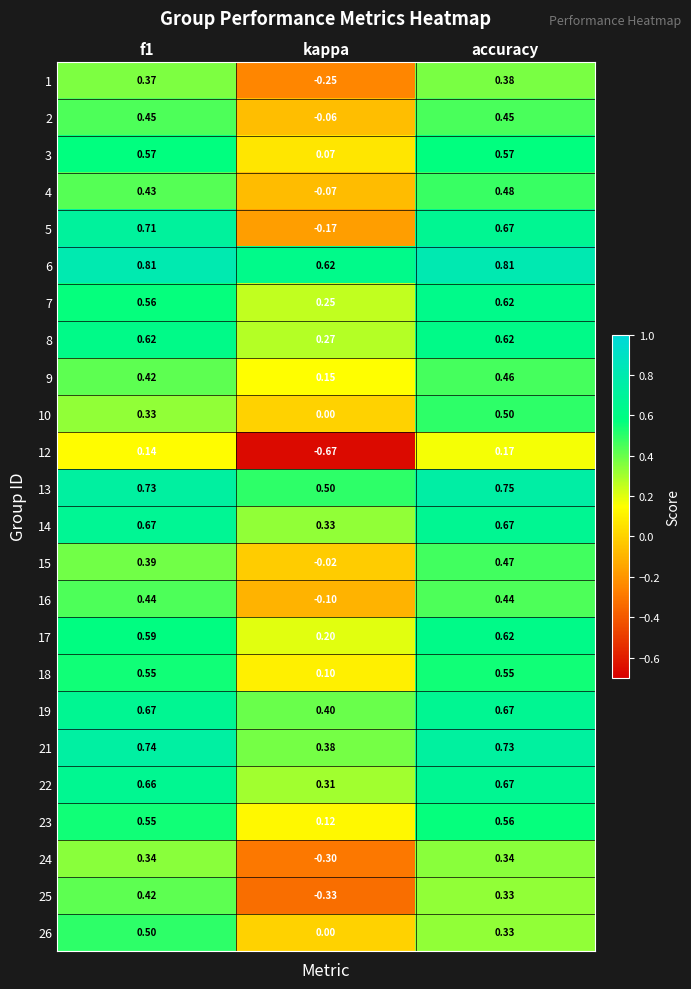

What is the total value across all series at f1?

12.7